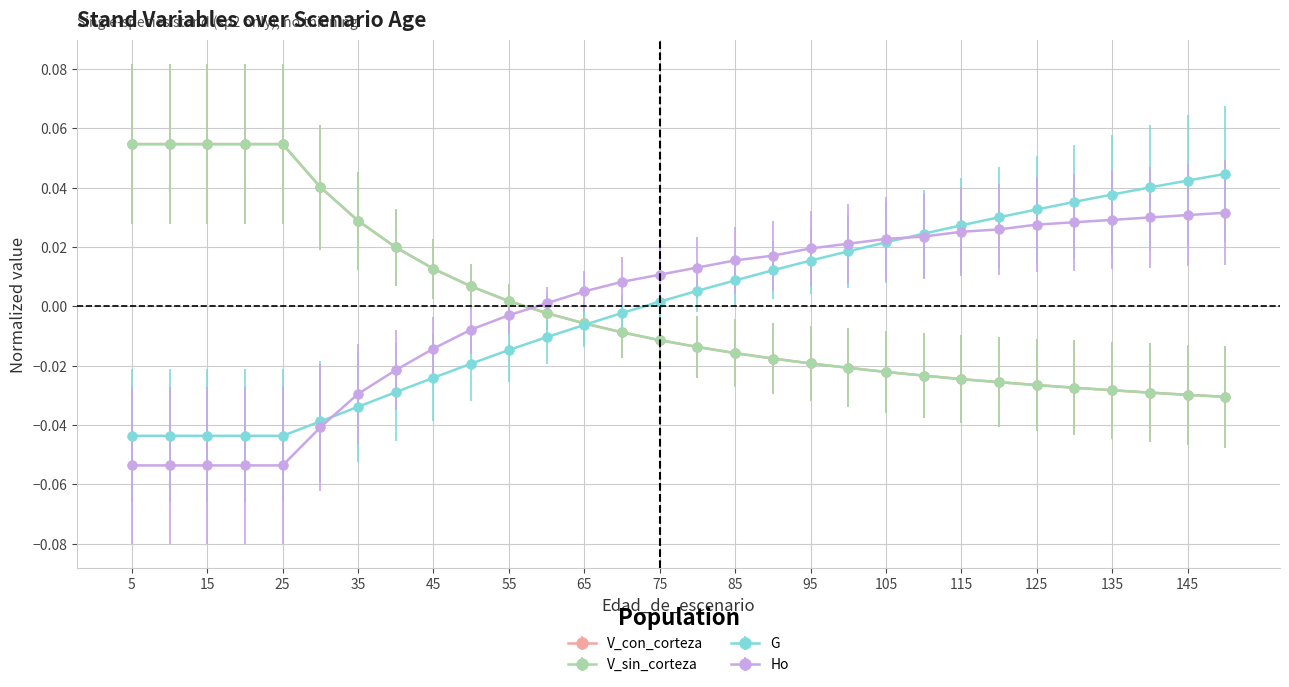

Which series ends up on top after the final intersection of V_con_corteza and Ho?

Ho